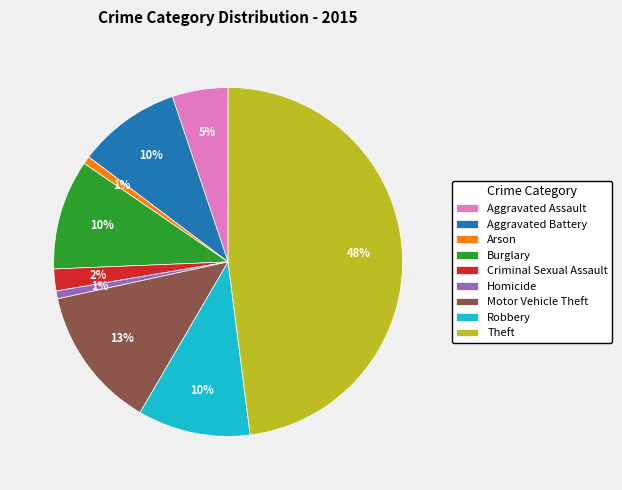

Is there any slice that represents more than half of the pie?

No